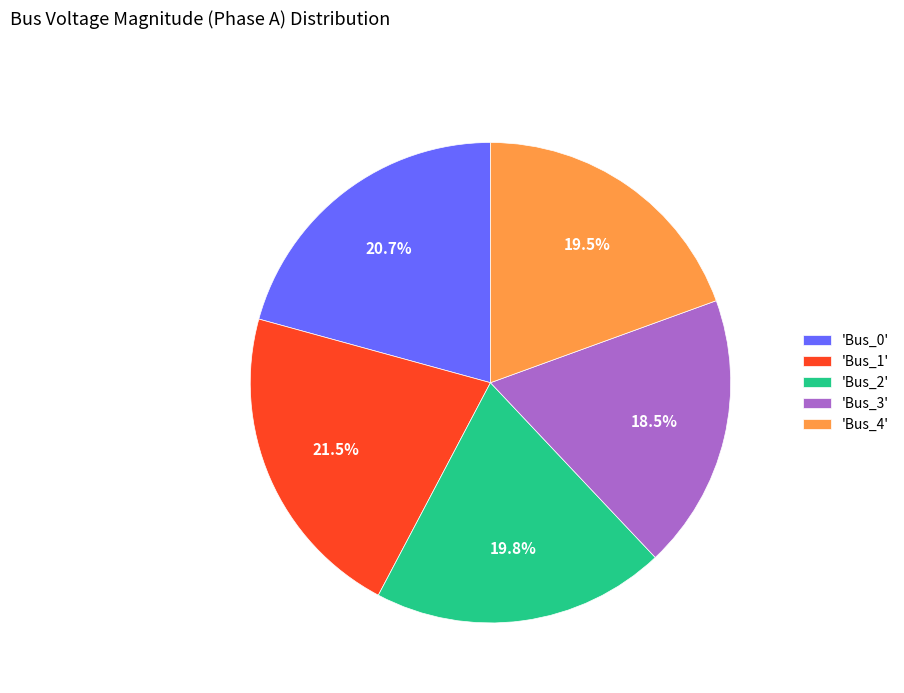

Which category has the biggest portion of the pie?

'Bus_1'